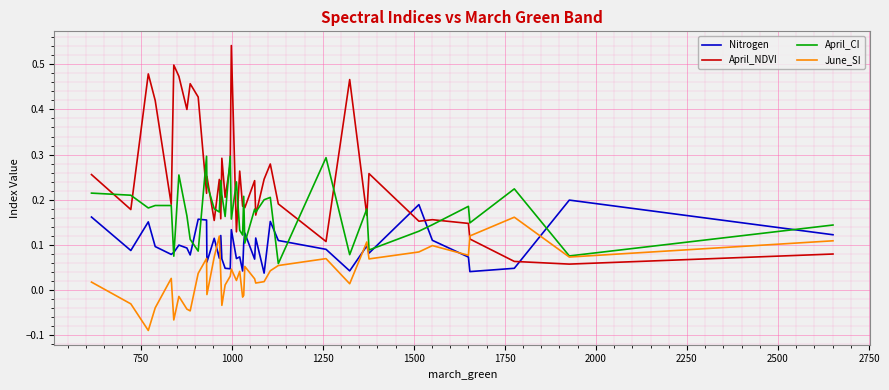

True or false: June_SI has more than 1 interior local peaks.

True